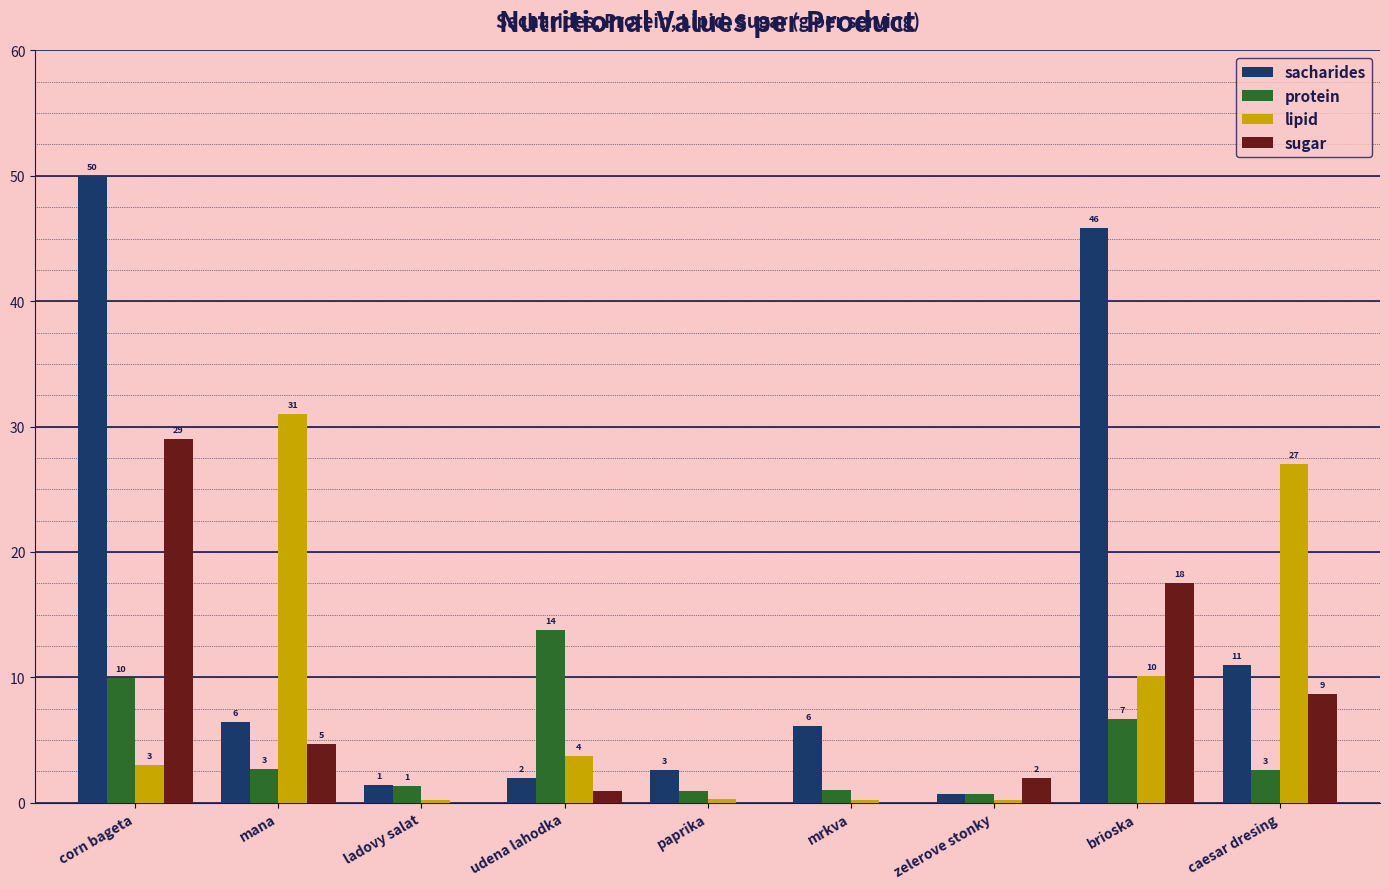

What are all the series names shown in the legend?

sacharides, protein, lipid, sugar